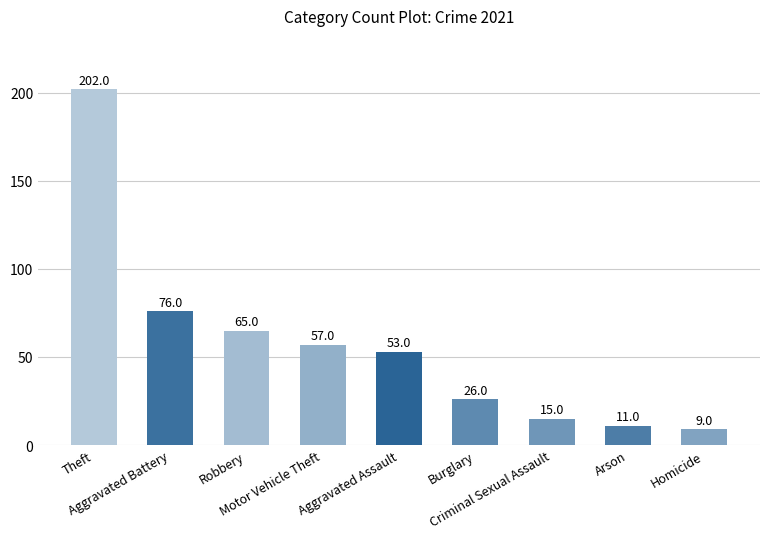

How many values are below 53?

4